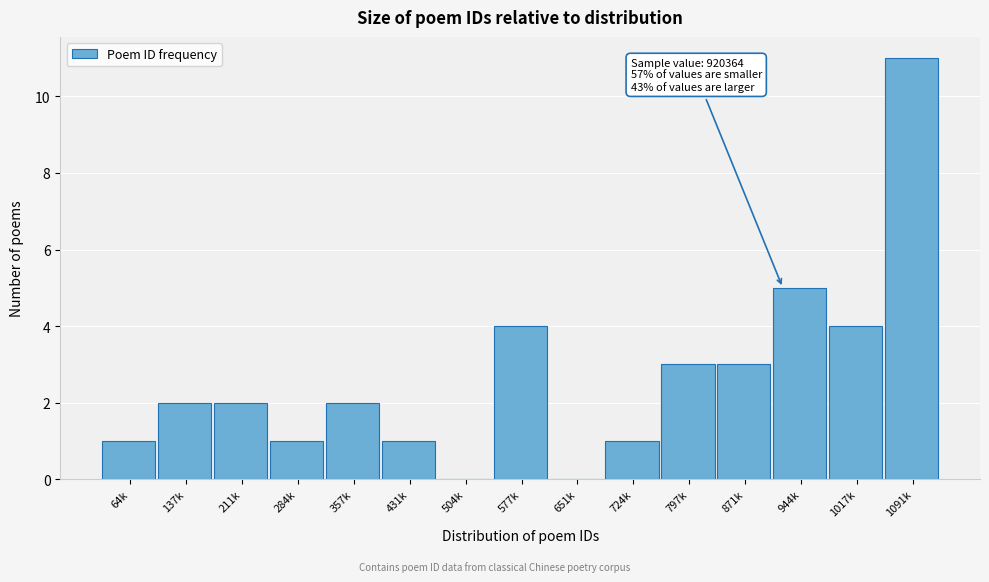

Reading left to right, what are all the values shown in this chart?

64k=1	137k=2	211k=2	284k=1	357k=2	431k=1	504k=0	577k=4	651k=0	724k=1	797k=3	871k=3	944k=5	1017k=4	1091k=11